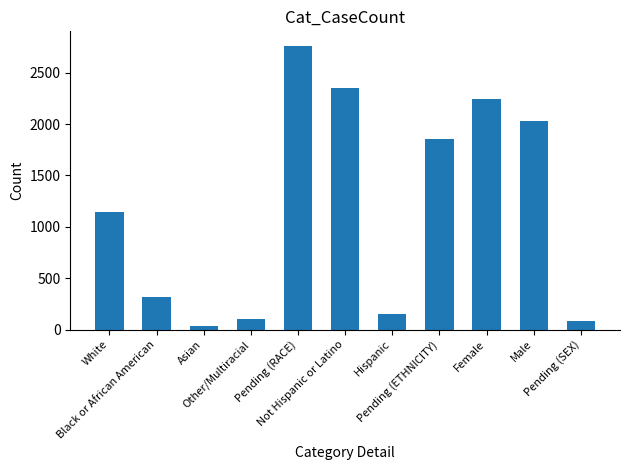

What is the maximum value shown in the chart?

2764